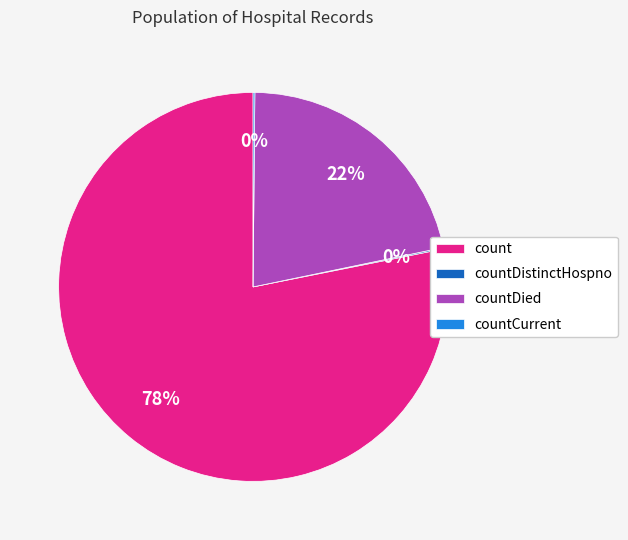

What percentage is the count slice, to the nearest percent?

78%